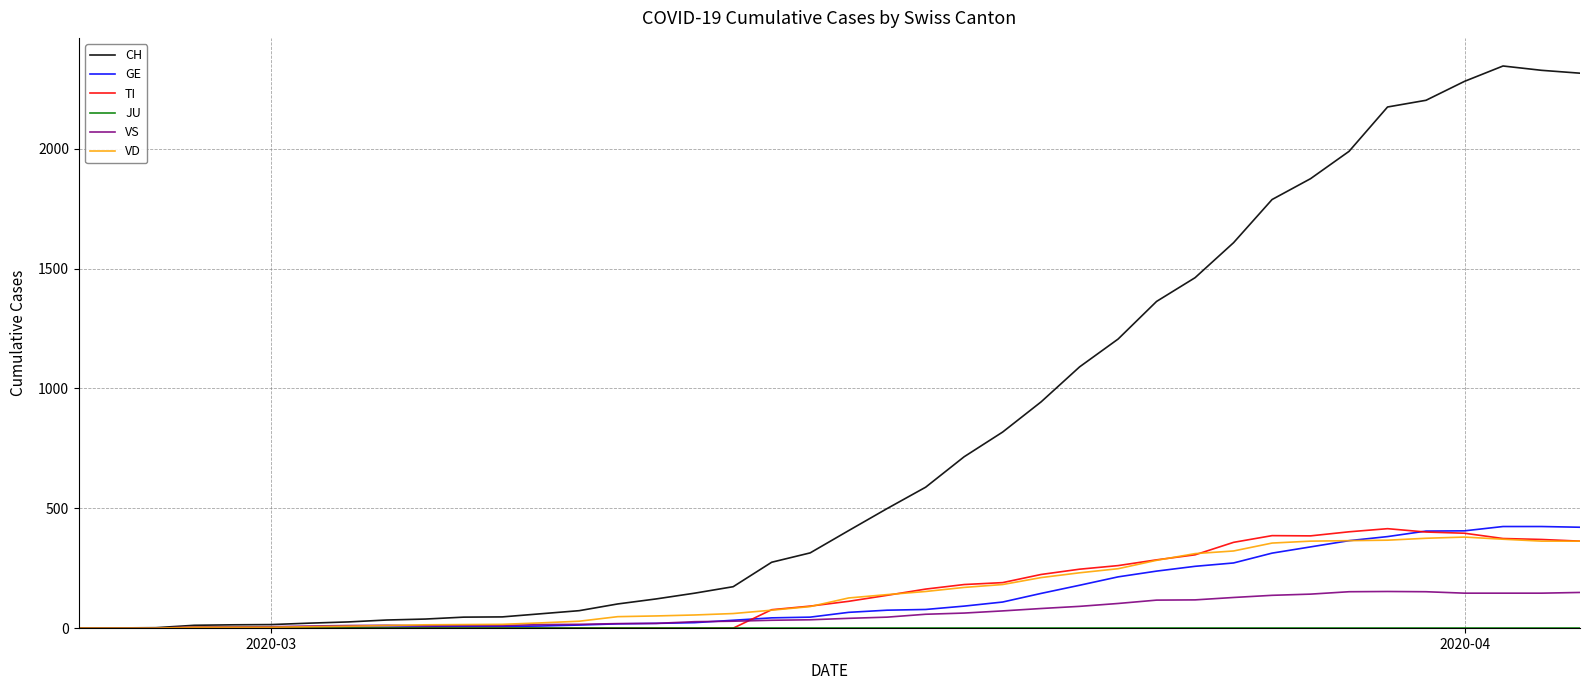

Which series has the widest spread of values?

CH